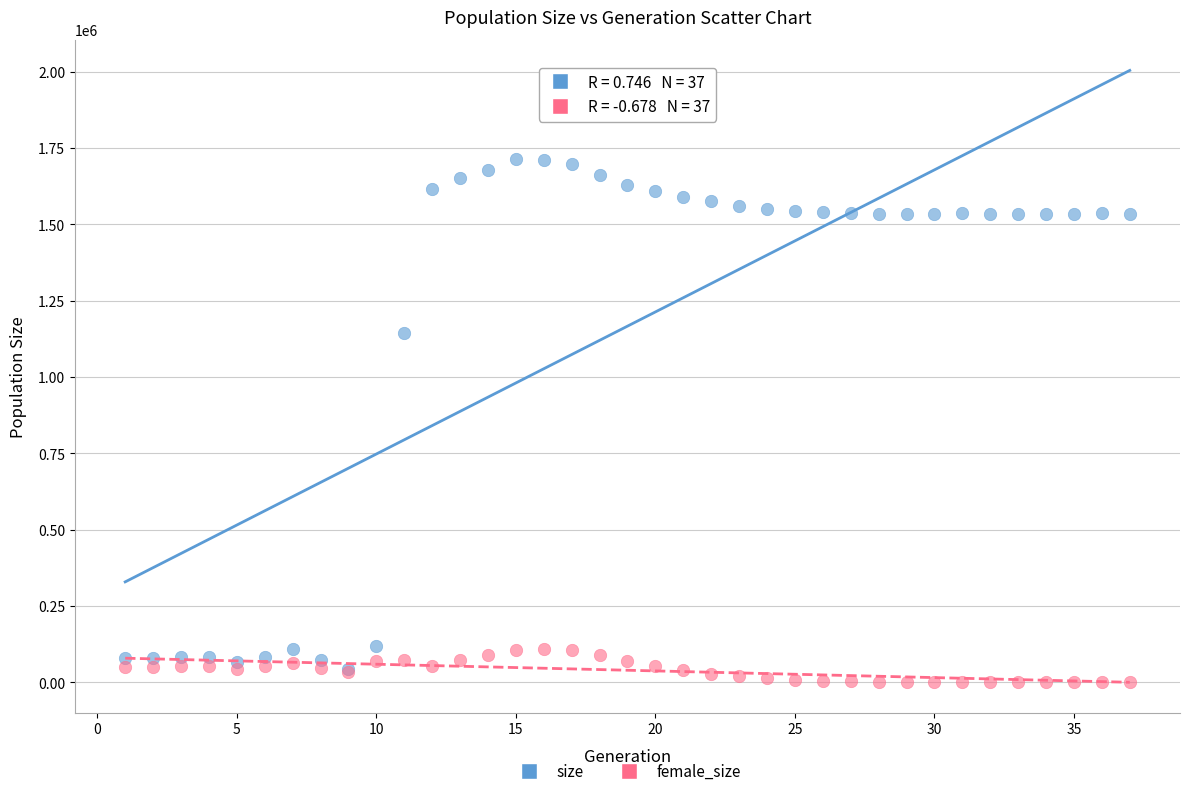

Across all series, what Y value is closest to 857094?

1144690